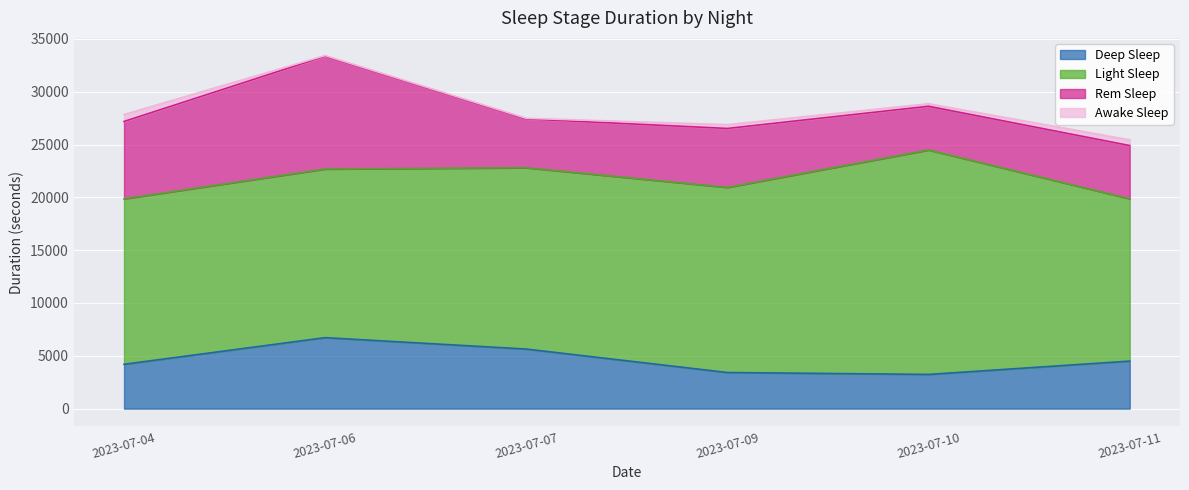

How many lines are shown in the chart?

4